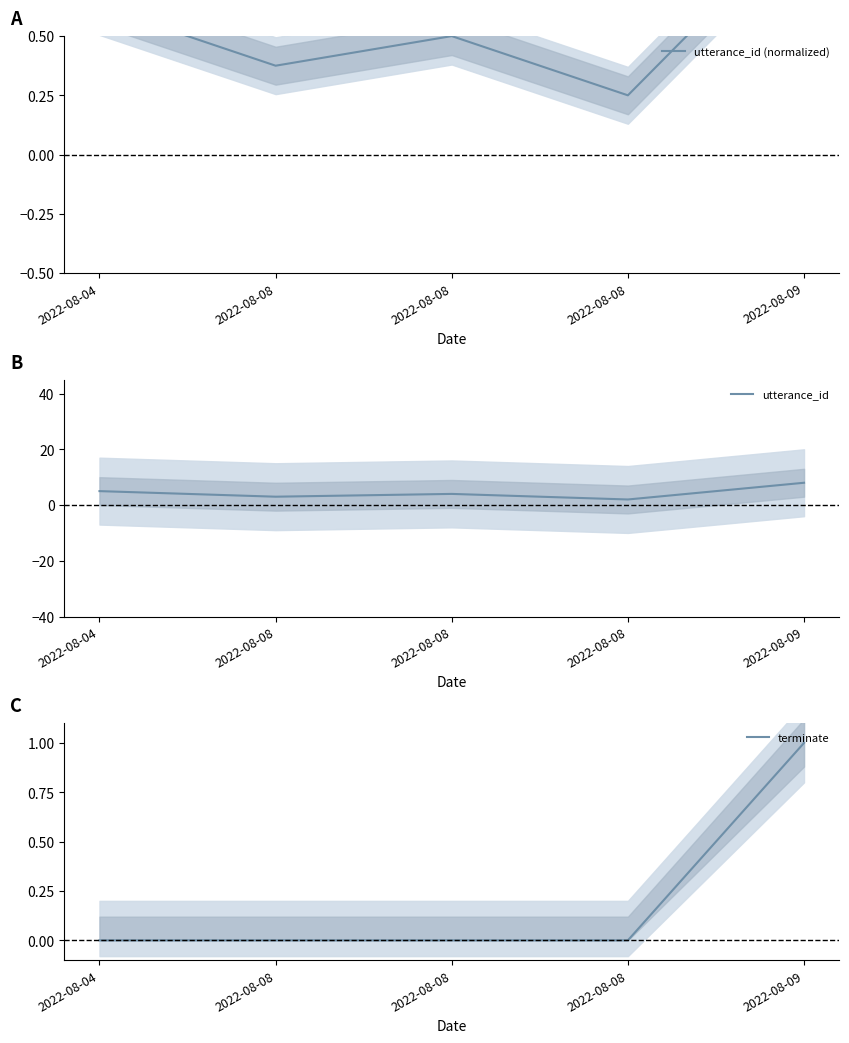

In utterance_id (normalized), how many points are higher than both neighbors (excluding endpoints)?

1